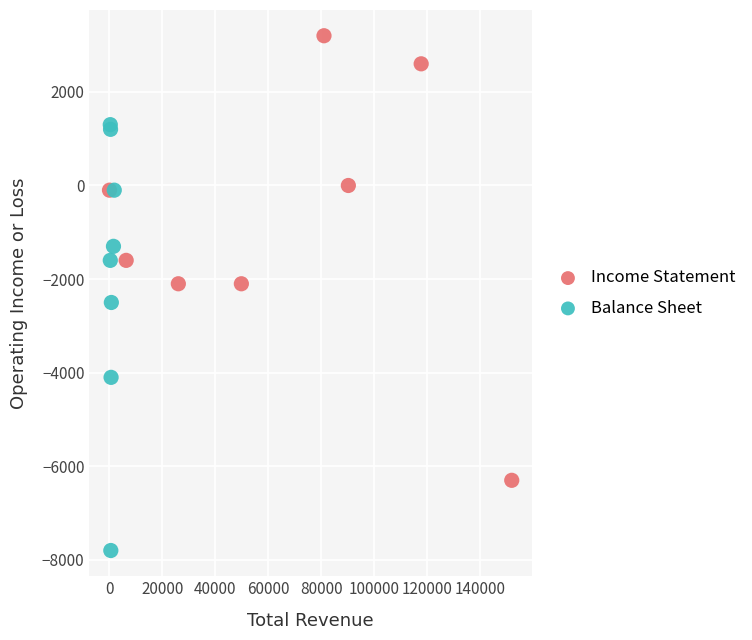

What are all the series names shown in the legend?

Income Statement, Balance Sheet